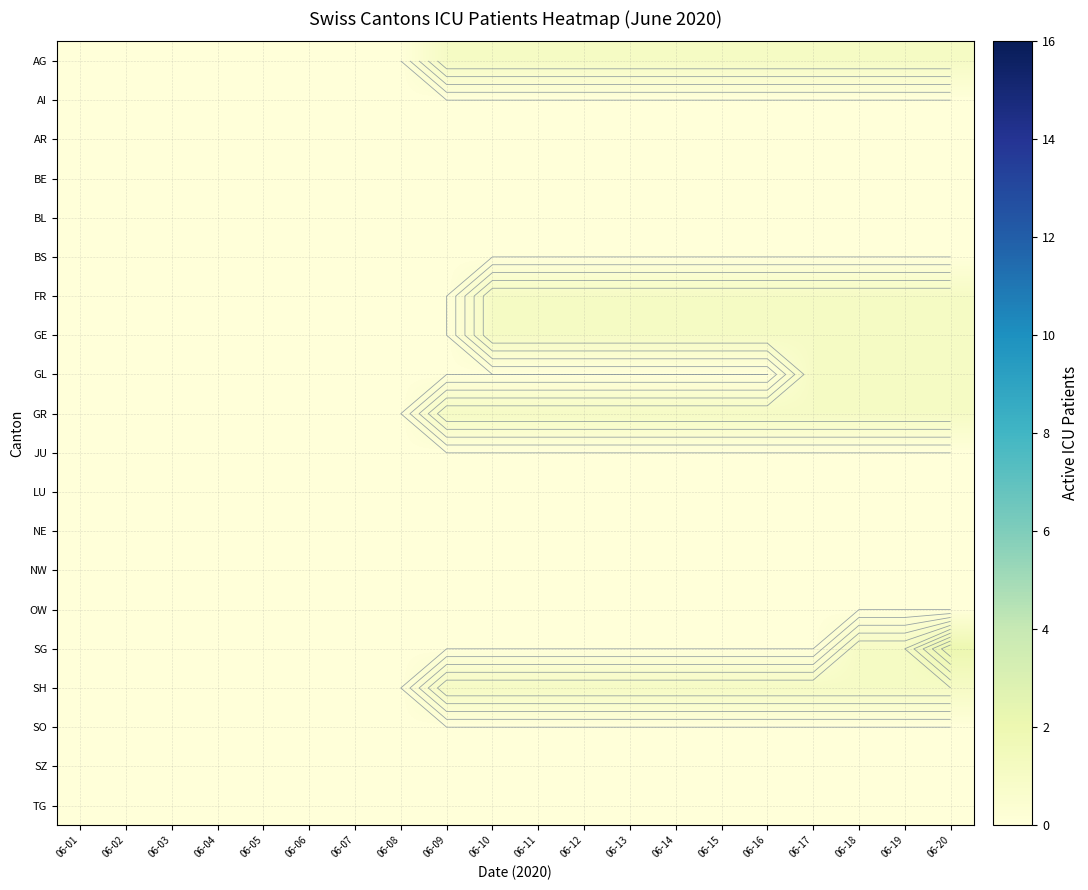

At which category is the sum across all series the highest?

06-20